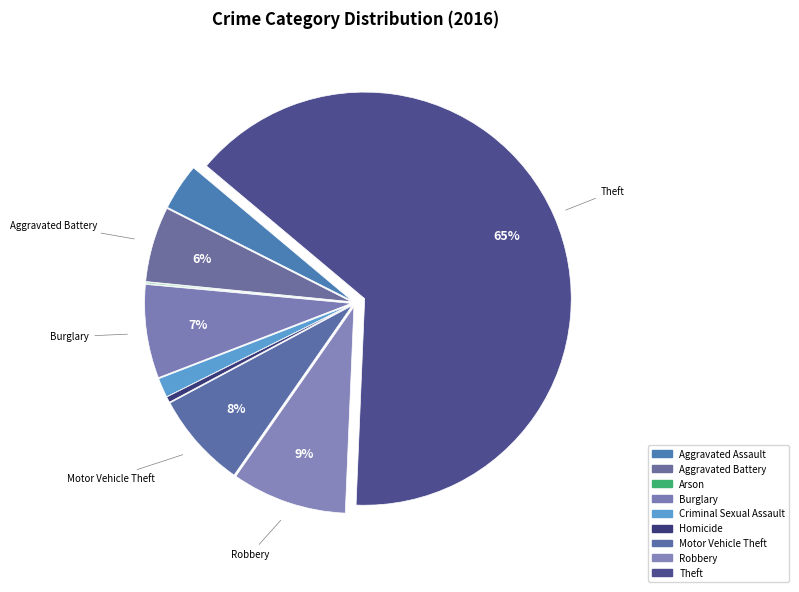

How many segments does this pie chart have?

9